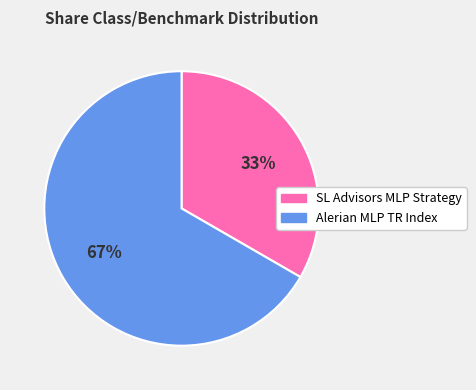

Does SL Advisors MLP Strategy account for over 50% of the chart?

No